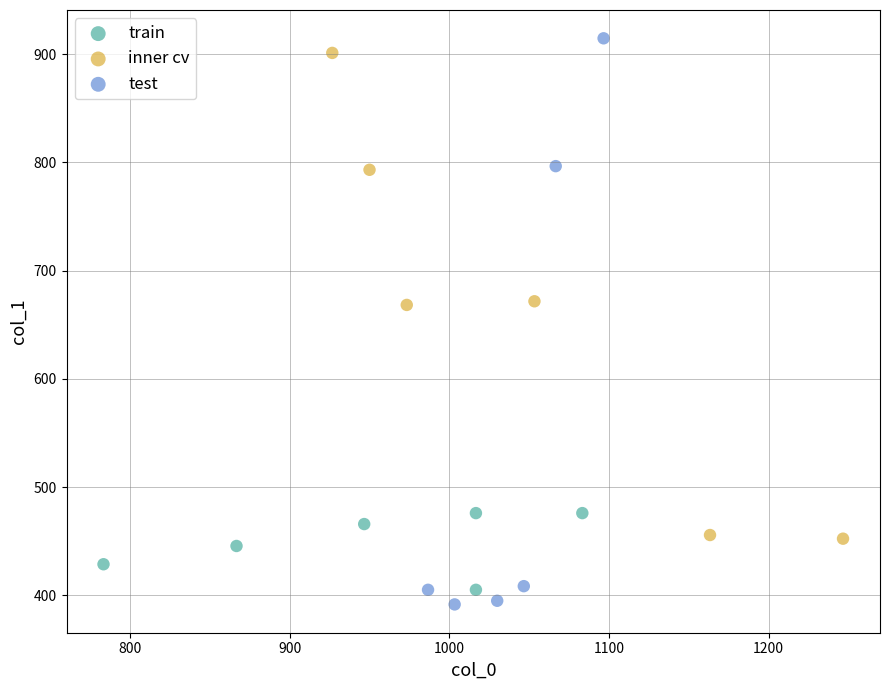

Which series has the largest Y range (max minus min)?

test